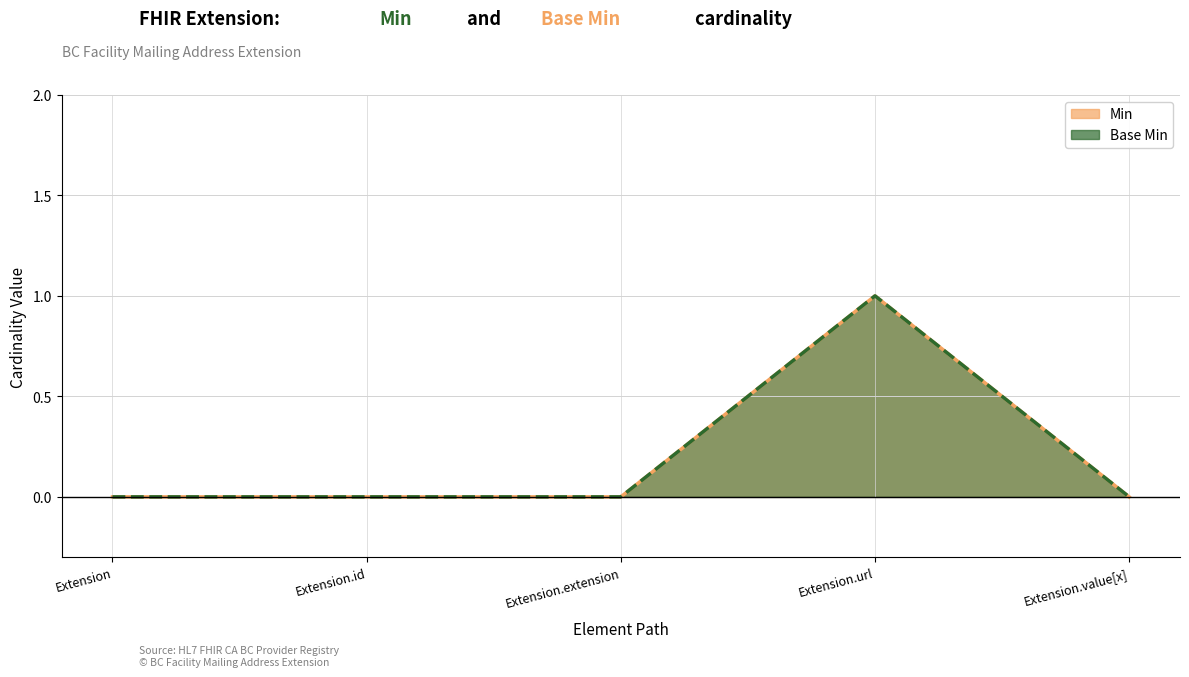

Which series has the largest total across all categories?

Min